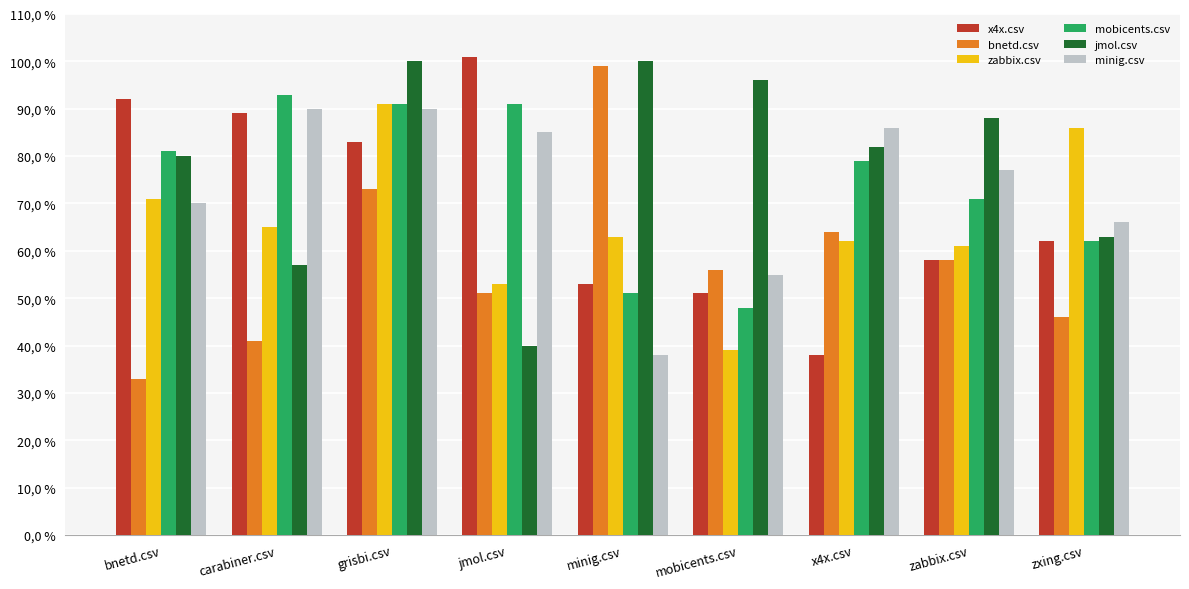

Are the bars horizontal?

No